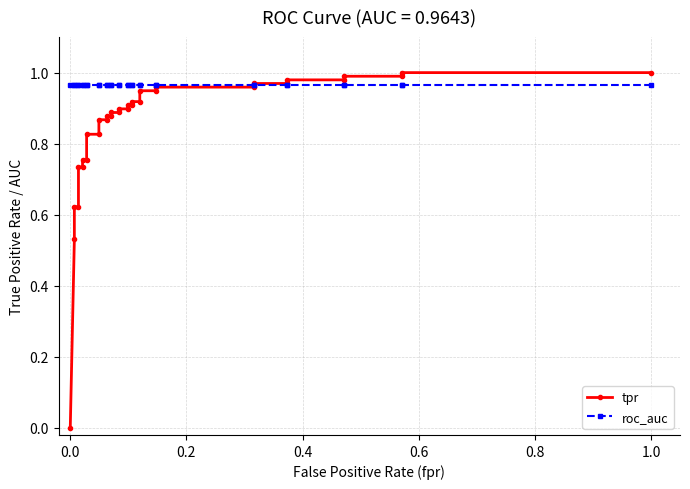

Is this an area chart (filled region under the line)?

No